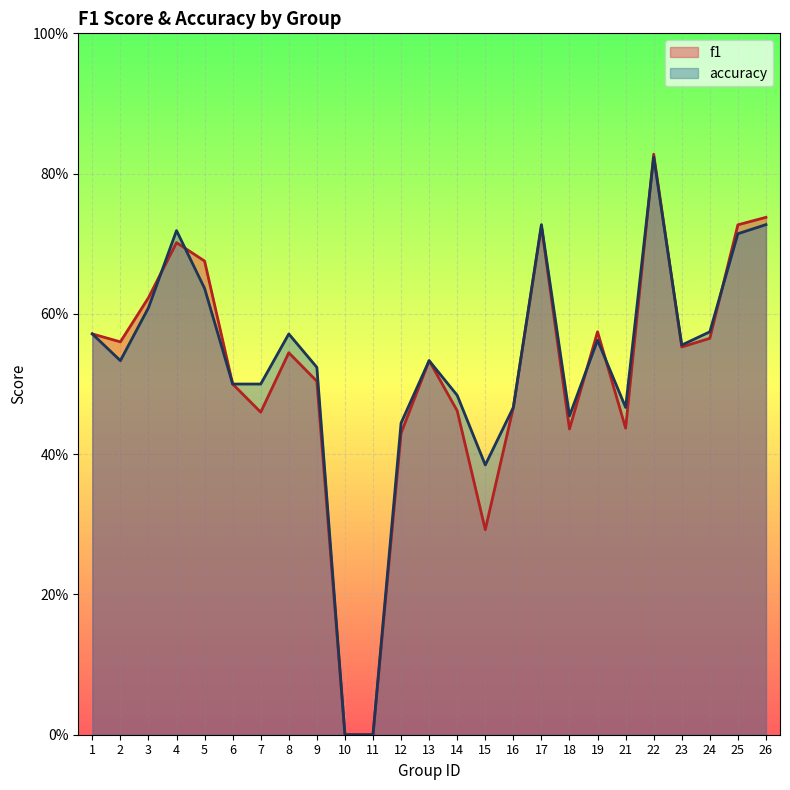

Where is the first local maximum for accuracy?

4